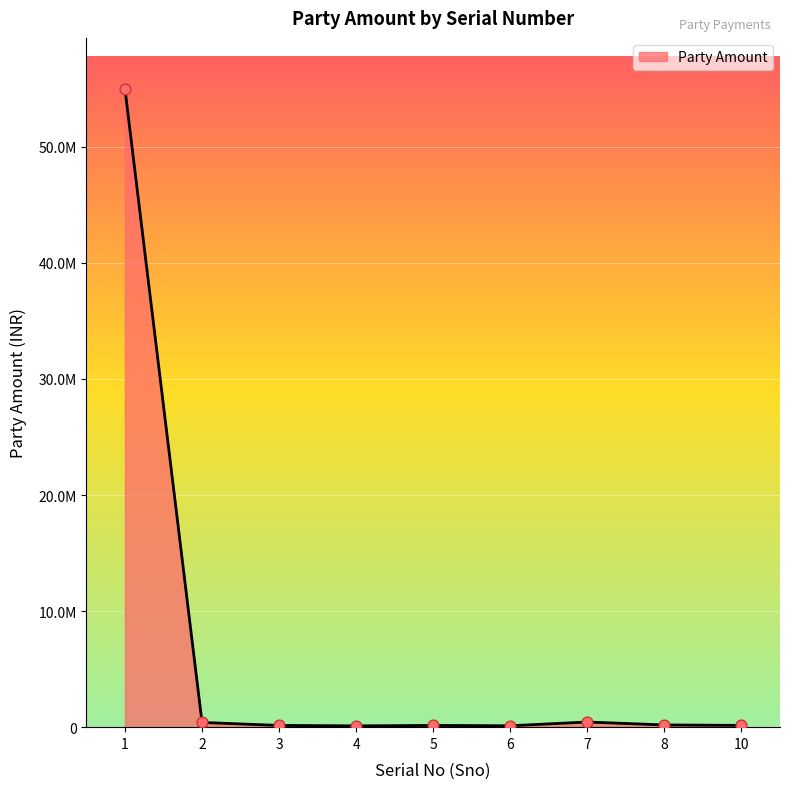

Is this an area chart (filled region under the line)?

Yes